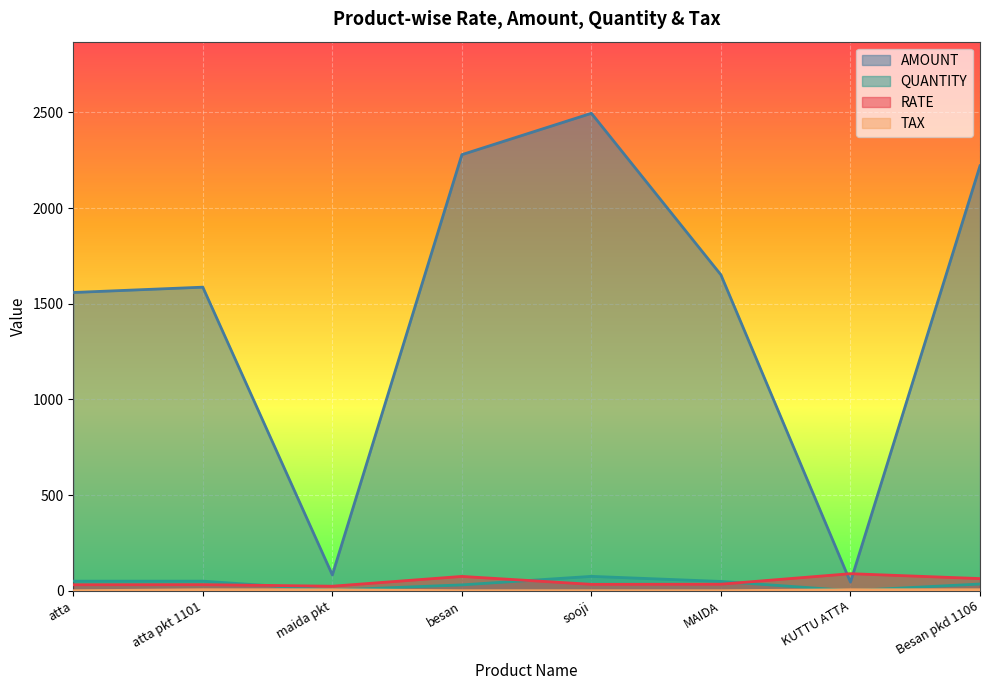

Is the value of QUANTITY at atta pkt 1101 greater than the value of RATE at Besan pkd 1106?

No